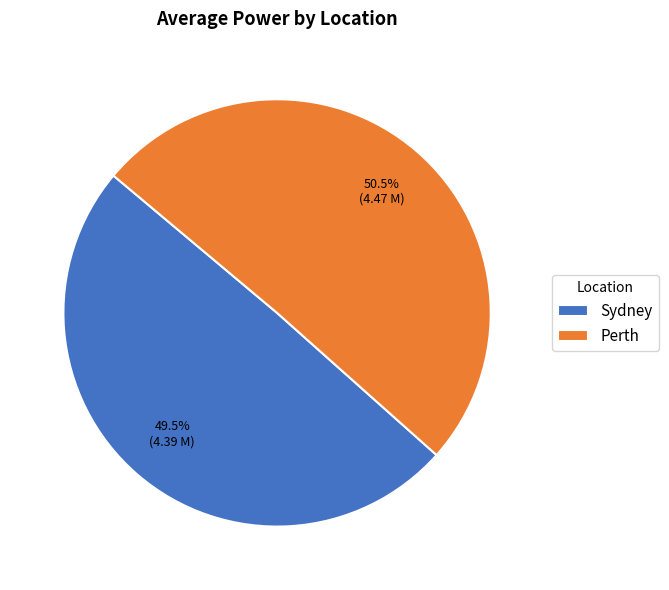

Which slice is the largest?

Perth